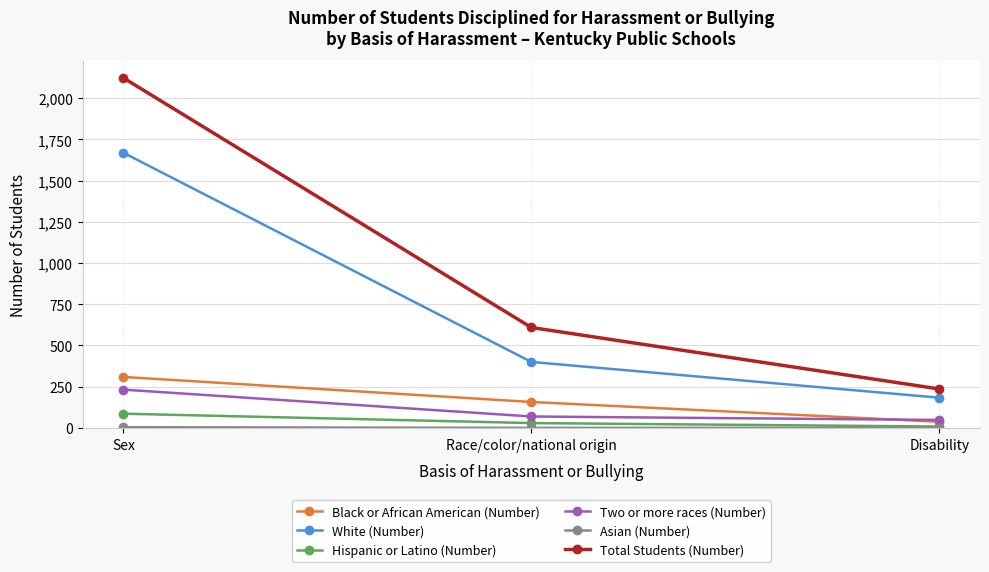

At how many categories does at least one series exceed 1035?

1